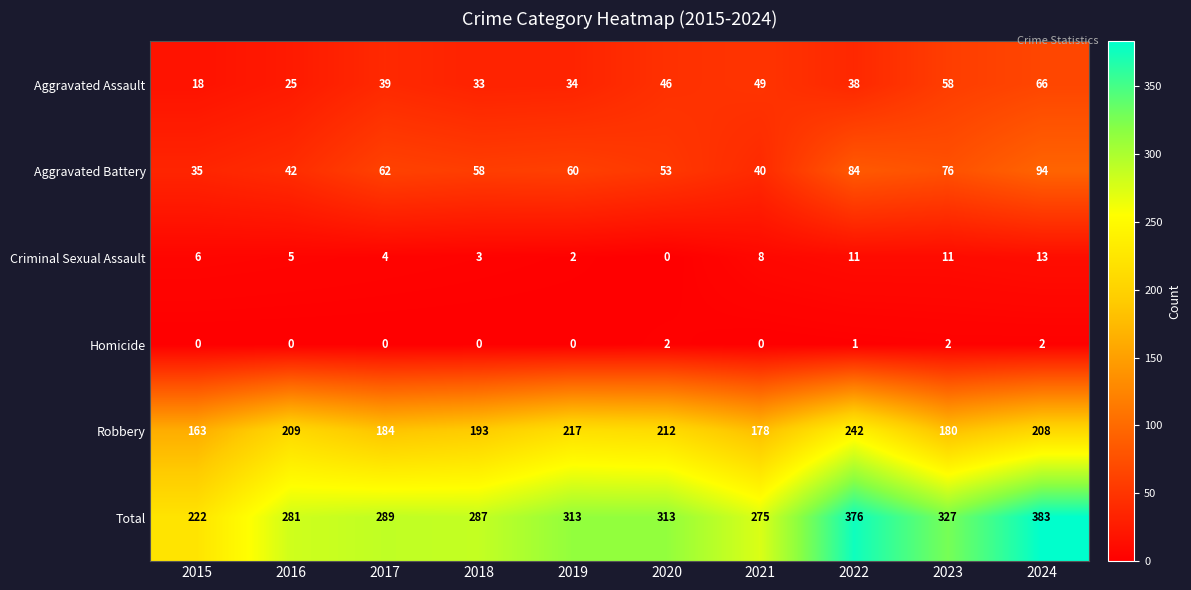

Where does the Aggravated Battery series first go above 60?

2017